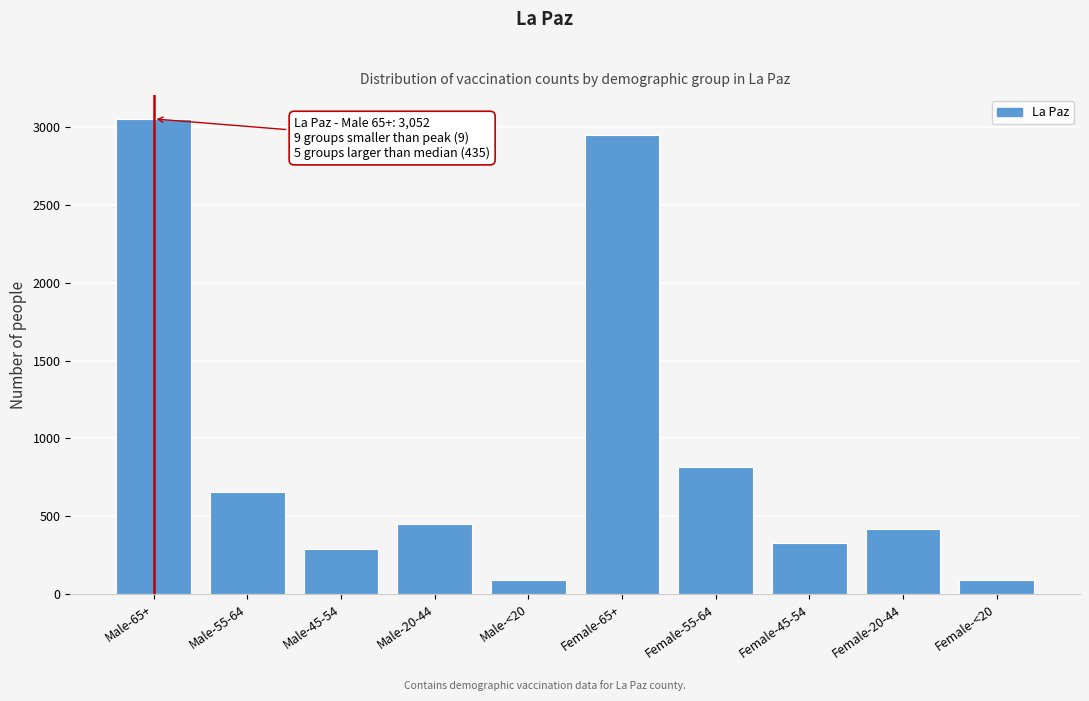

Reading left to right, list all the values displayed in this chart.

3052	653	290	452	91	2949	819	325	418	91